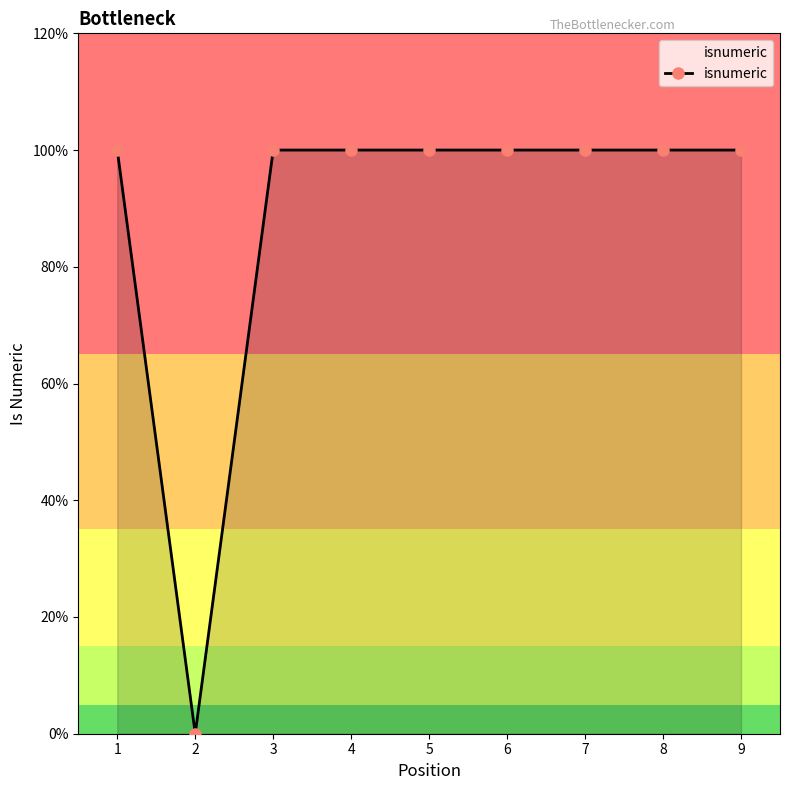

Does the chart have visible grid lines?

No